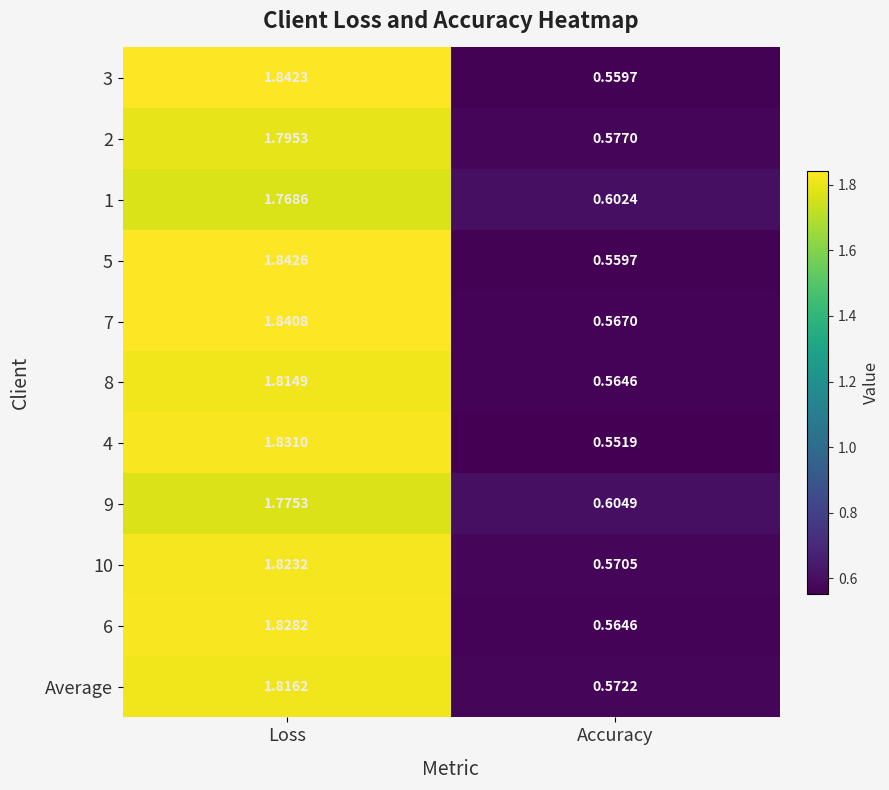

At which label does 4 first exceed 1?

Loss